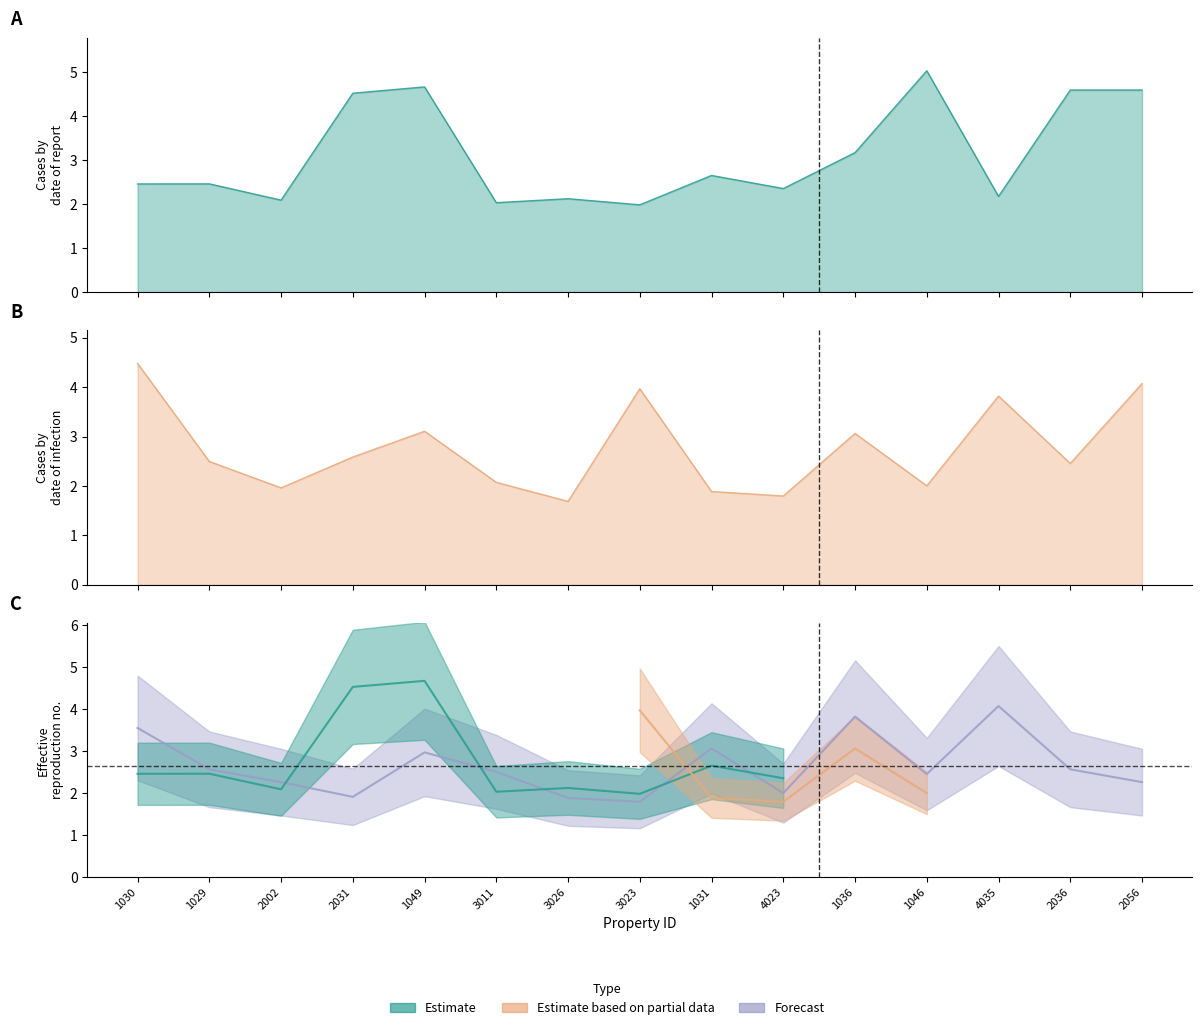

What are all the series names shown in the legend?

Estimate, Estimate based on partial data, Forecast